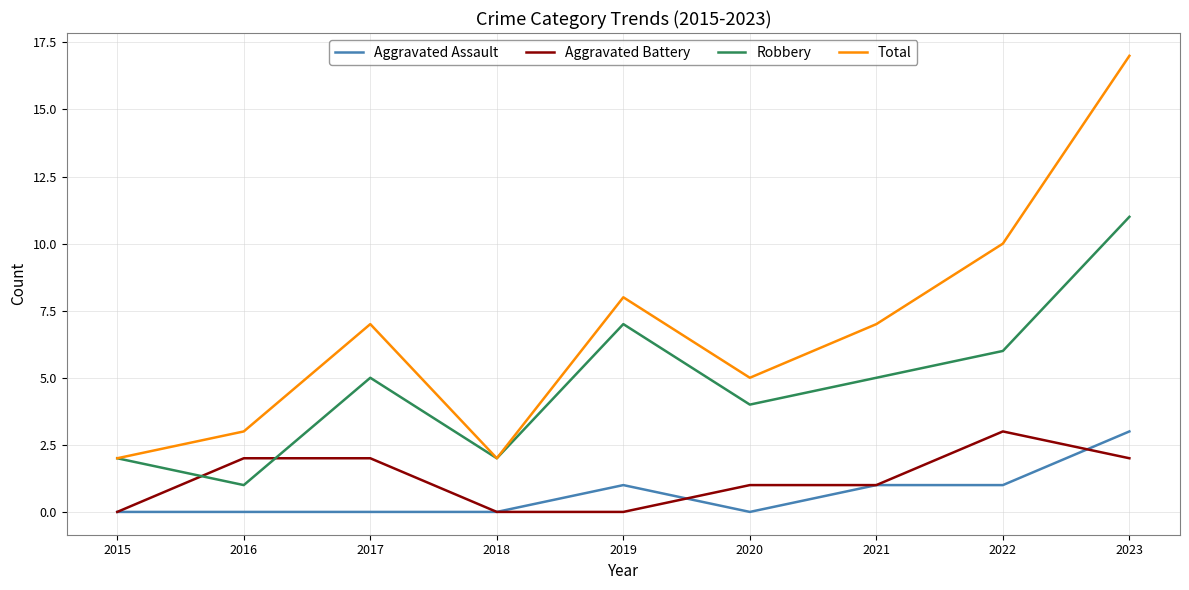

The Robbery series shows 1 at 2016. True or false?

True